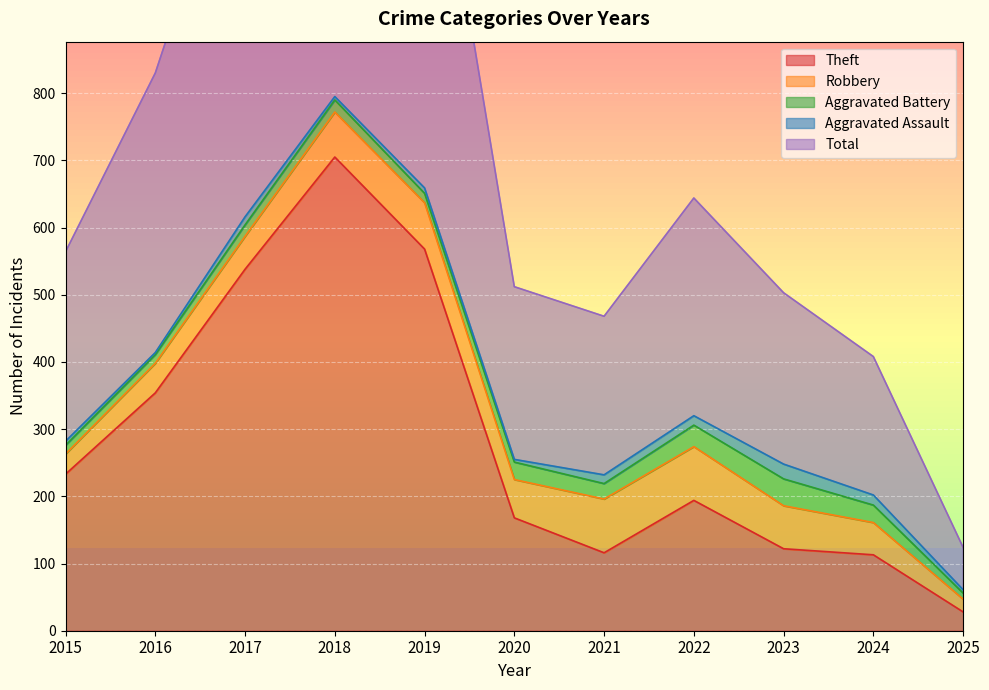

Is it true that Aggravated Battery equals 12 at 2024?

False